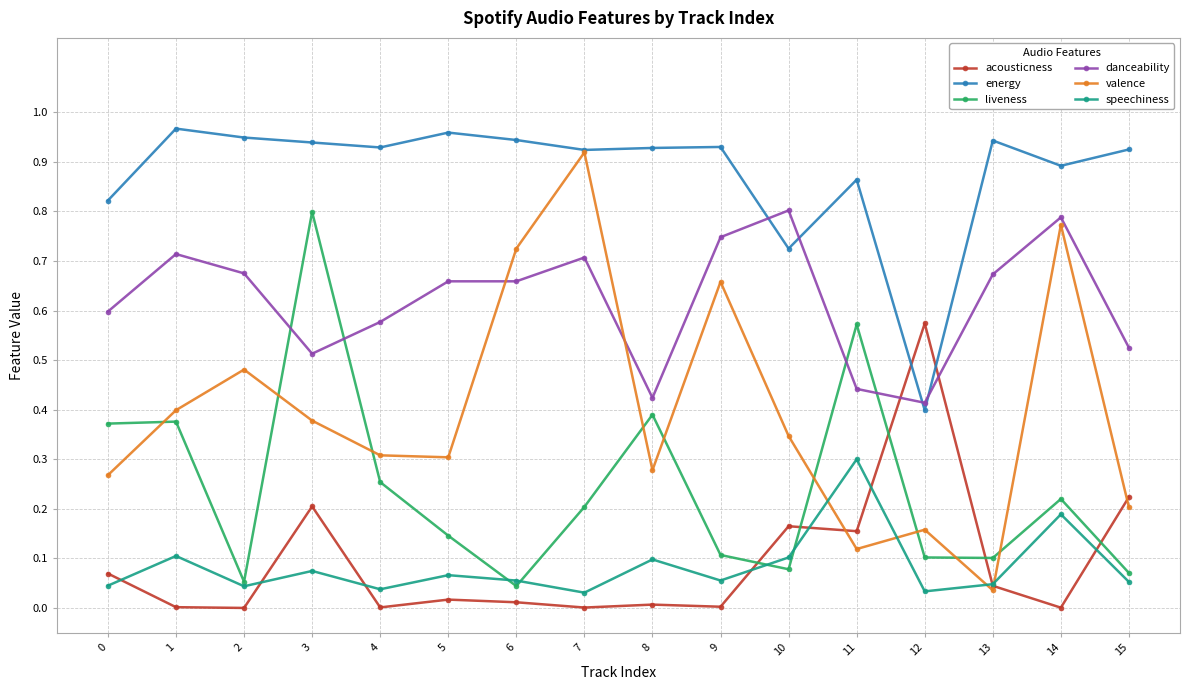

Between 10 and 11, which series saw the biggest shift?

liveness